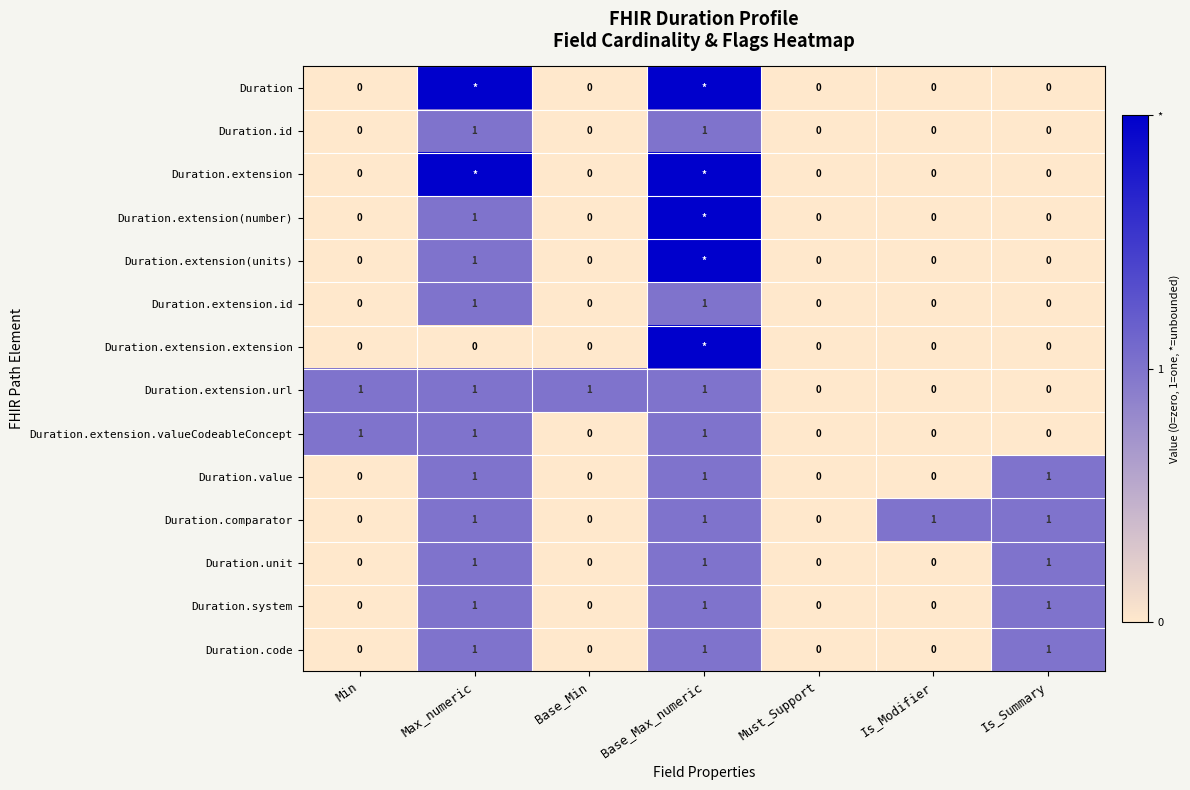

The value of Duration.extension.url at Is_Summary is 0. True or false?

True